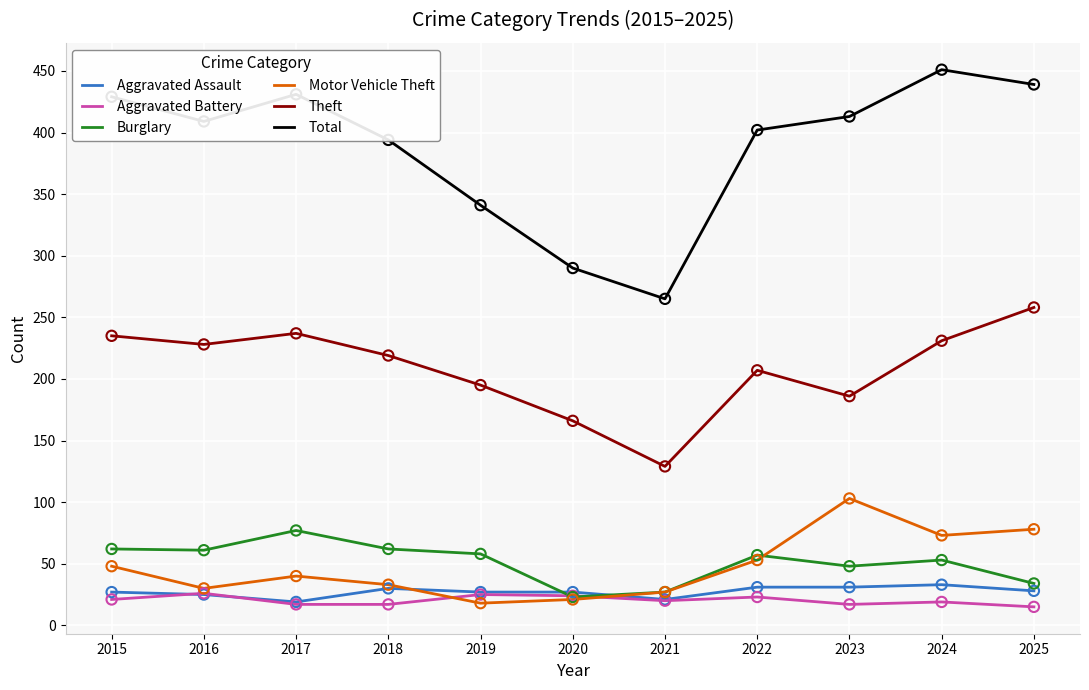

Is the value of Motor Vehicle Theft at 2017 greater than the value of Aggravated Battery at 2017?

Yes